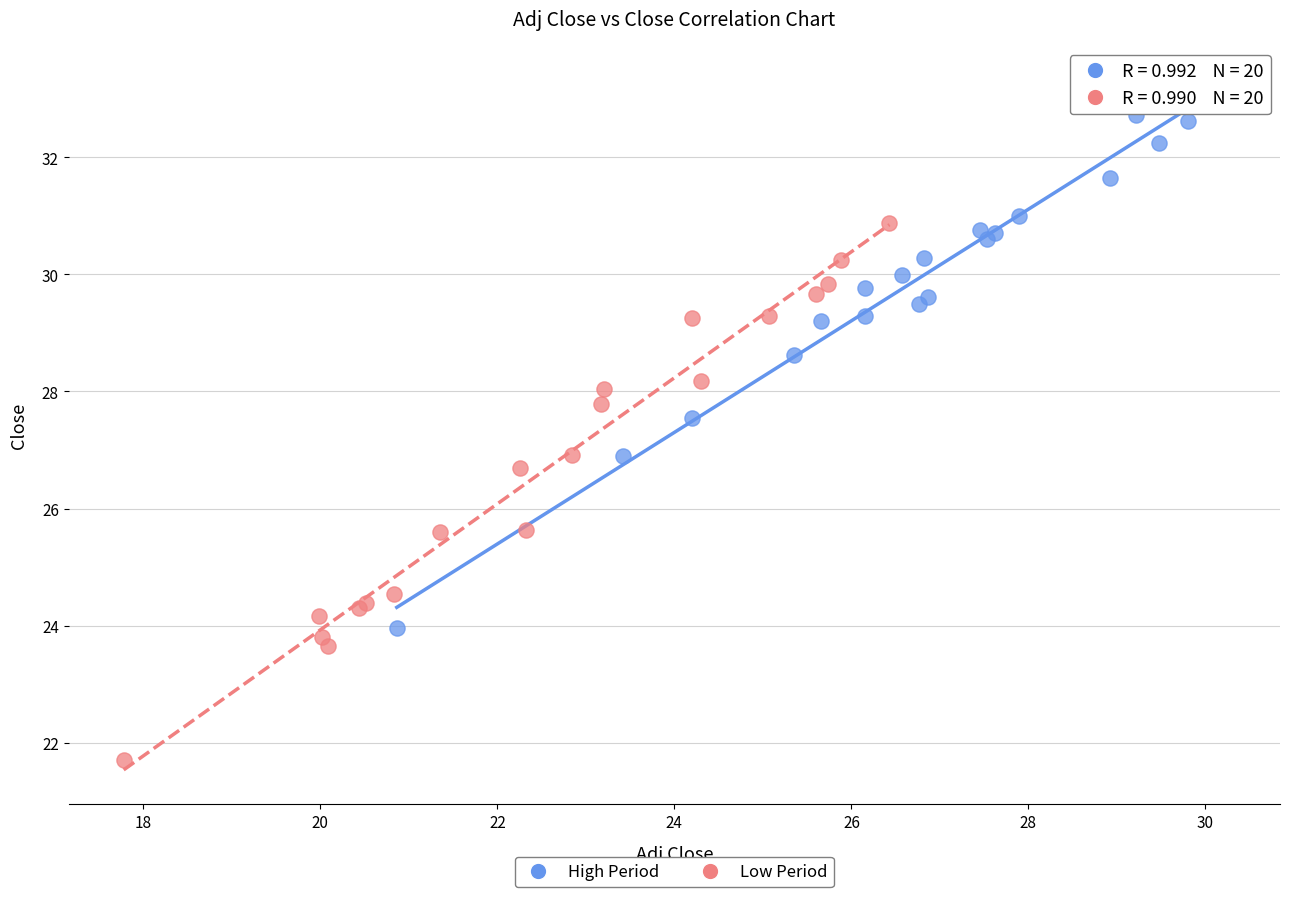

Which series has the largest Y range (max minus min)?

High Period